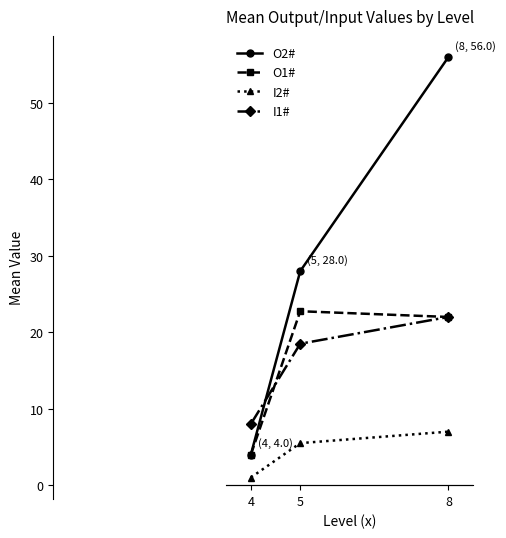

The value of O1# at 8 is 33.8. True or false?

False